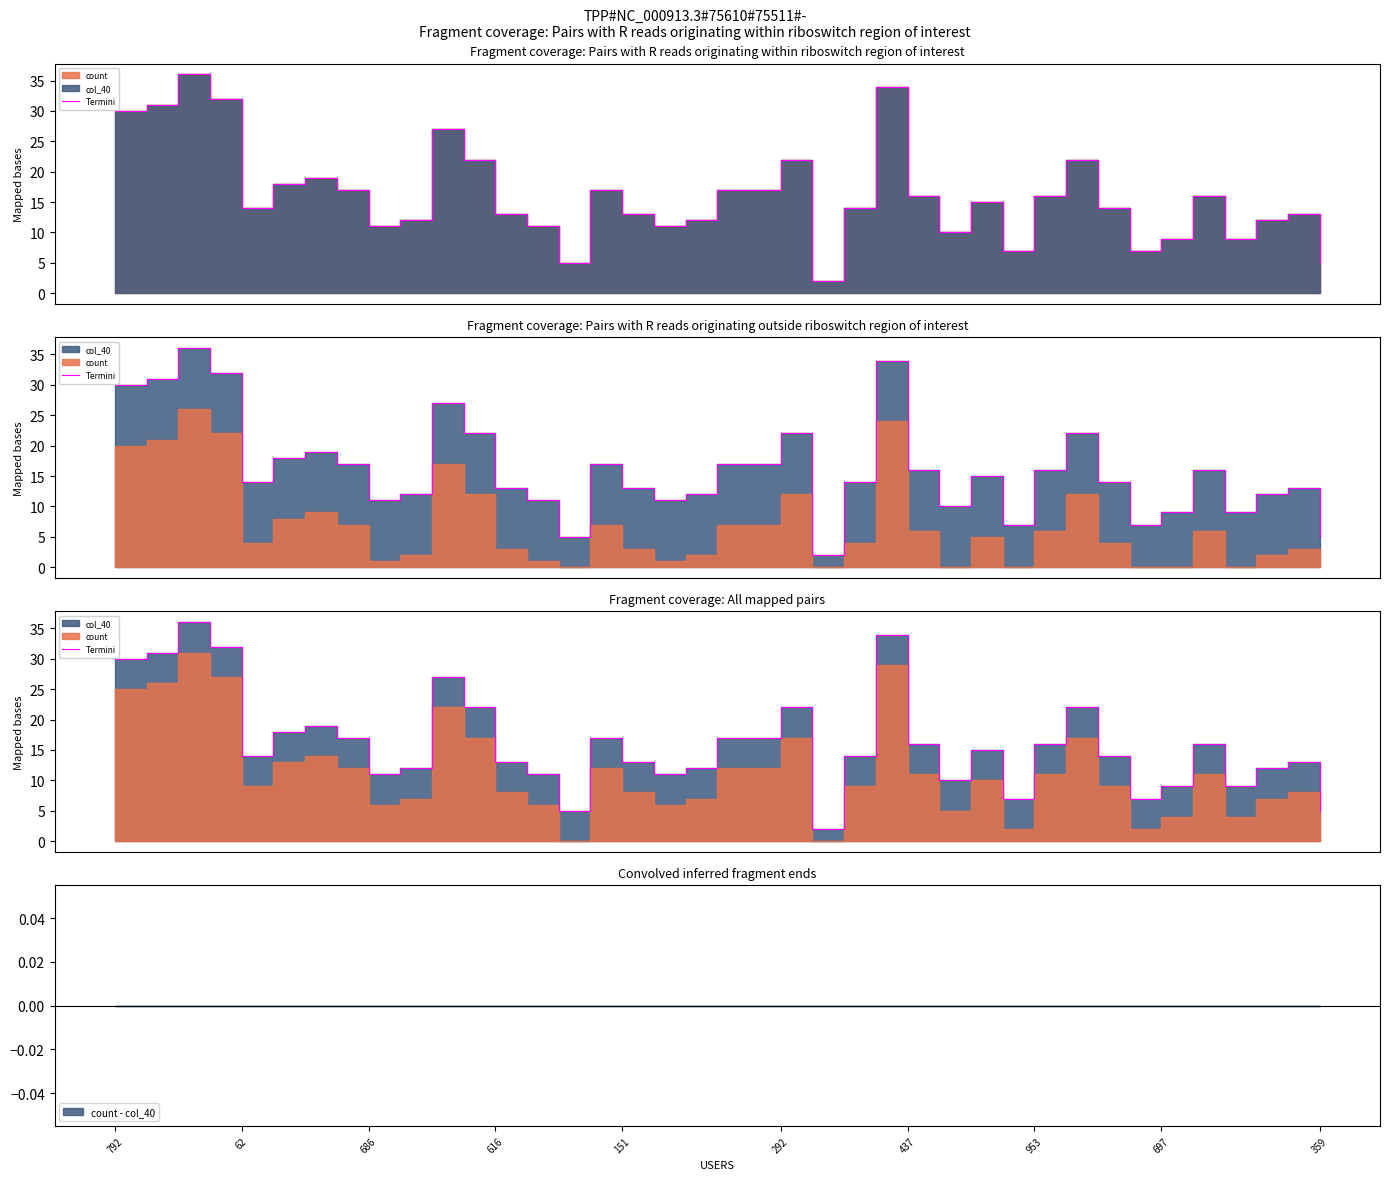

Approximately how many times larger is the value at 37 compared to 17?

1.2